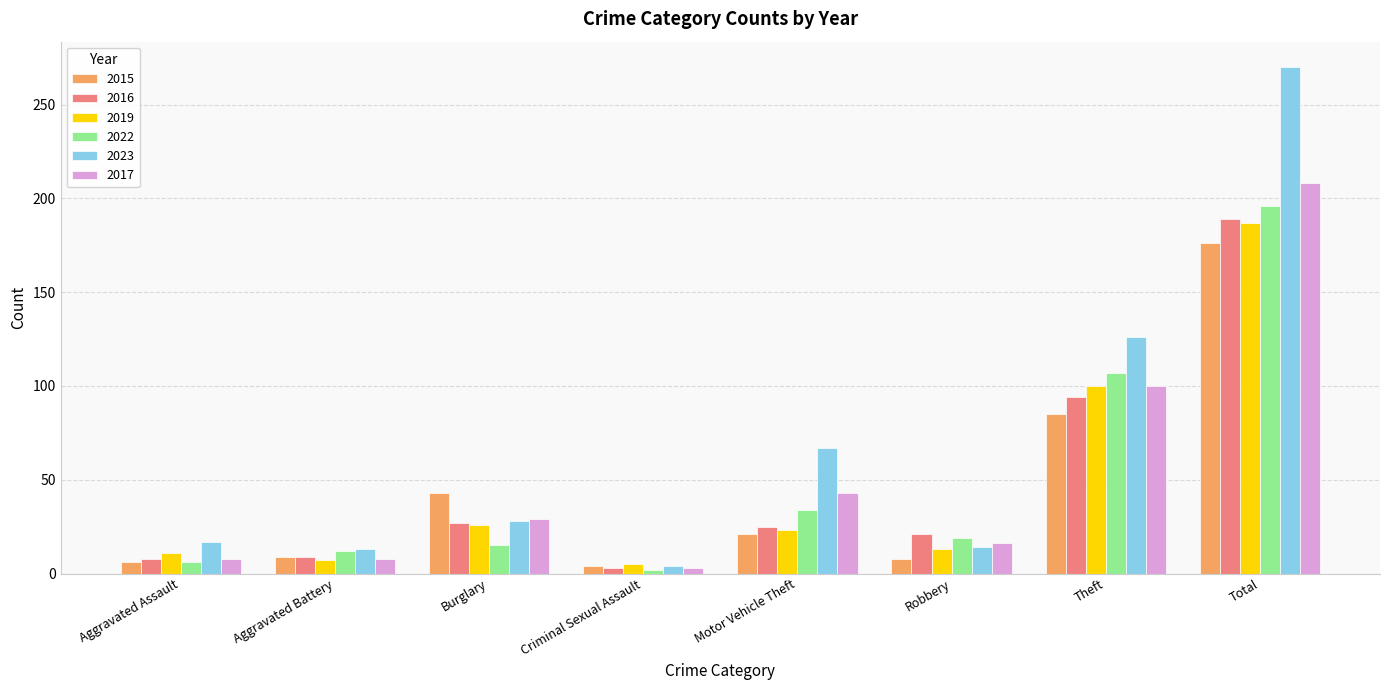

What is the value of the 2022 bar at the 7th from the left?

107